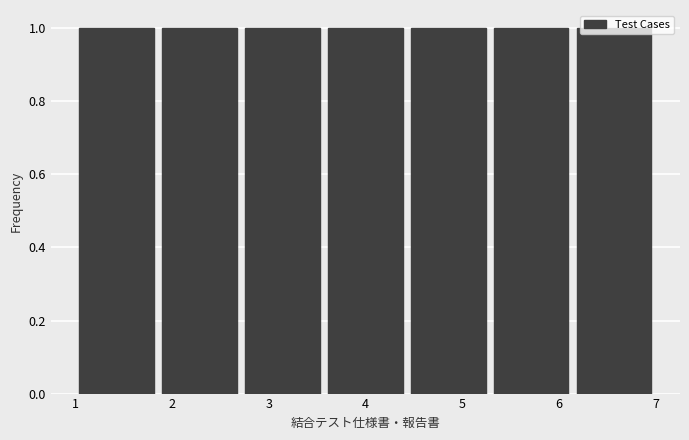

How tall is the bar that spans 5.3 to 6.1 on the x-axis? Neither the bar edges nor the heights are printed on the chart, so give them approximately, as read against the axes.

1